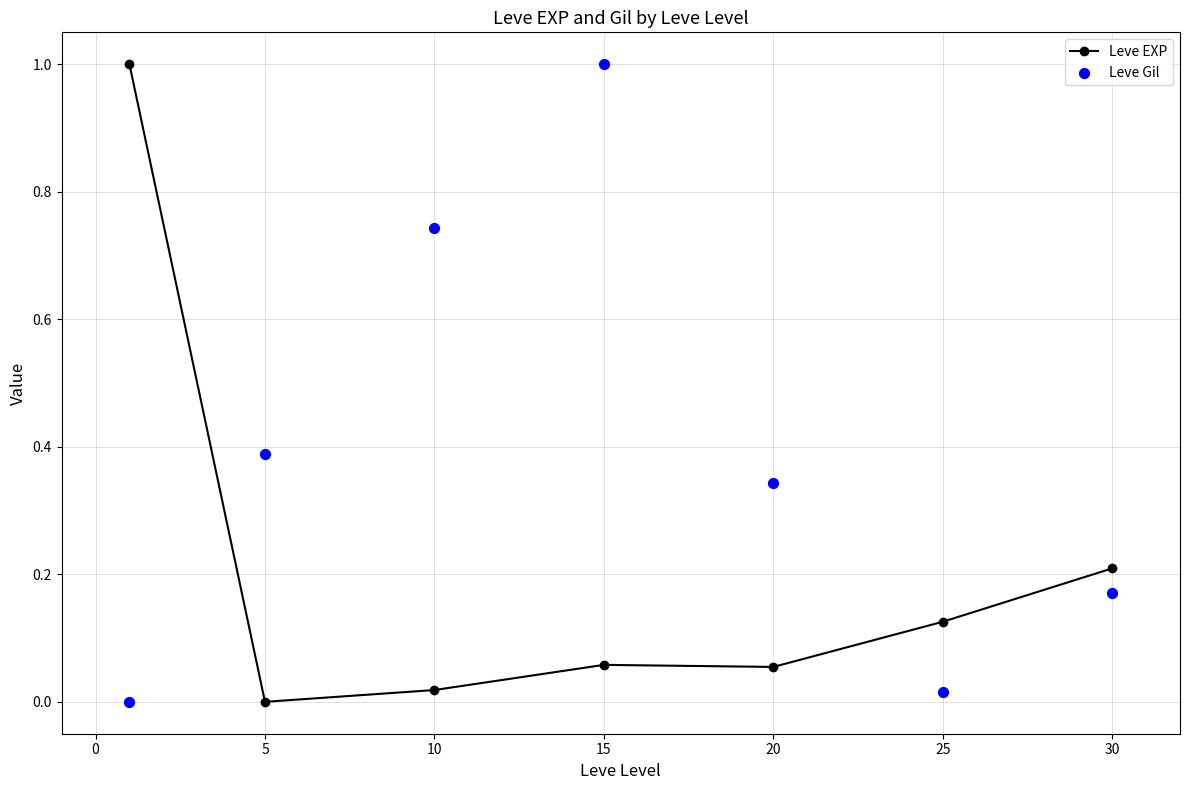

The value of Leve EXP at 15 is 0.0. True or false?

False